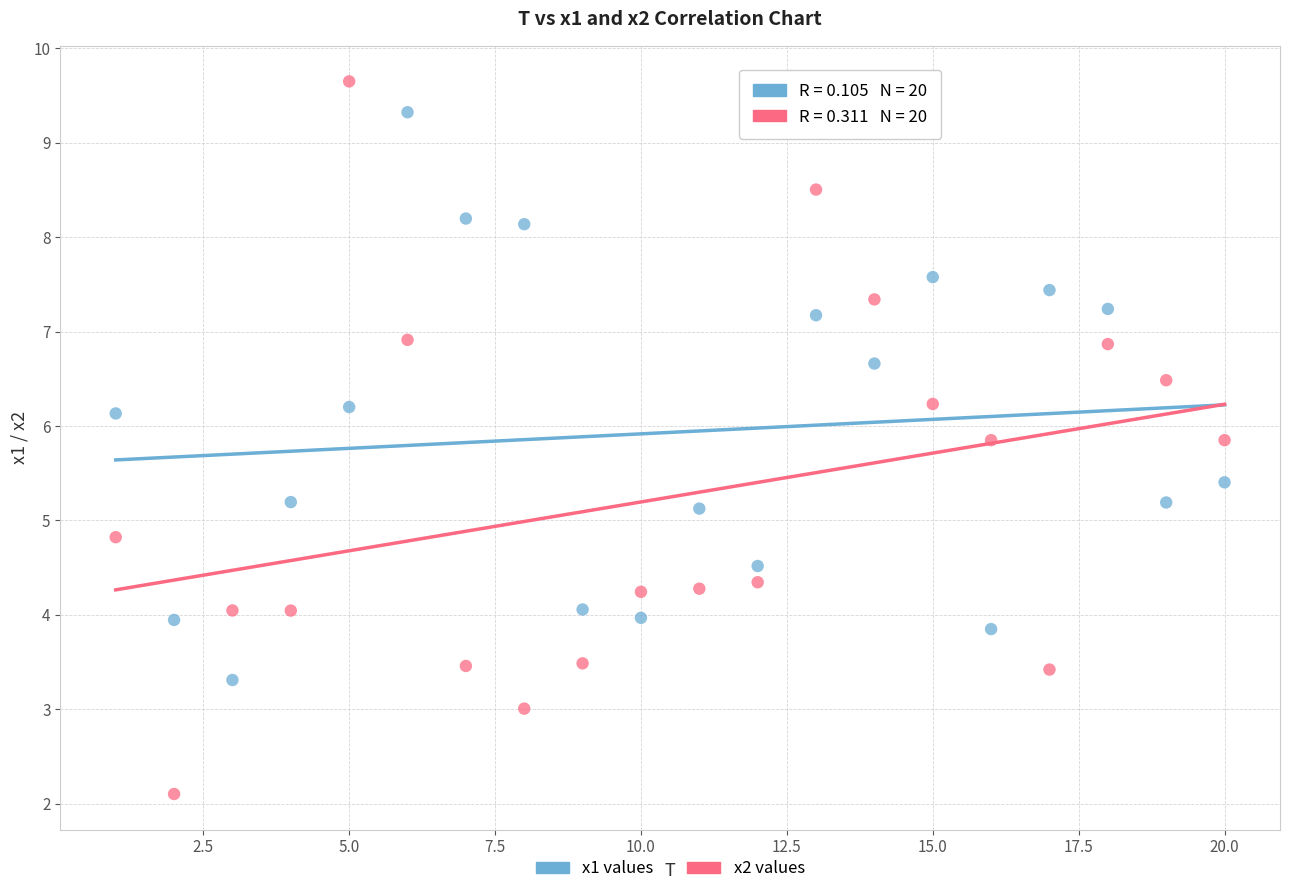

What is the X range (max minus min) for the scatter plot?

19.0